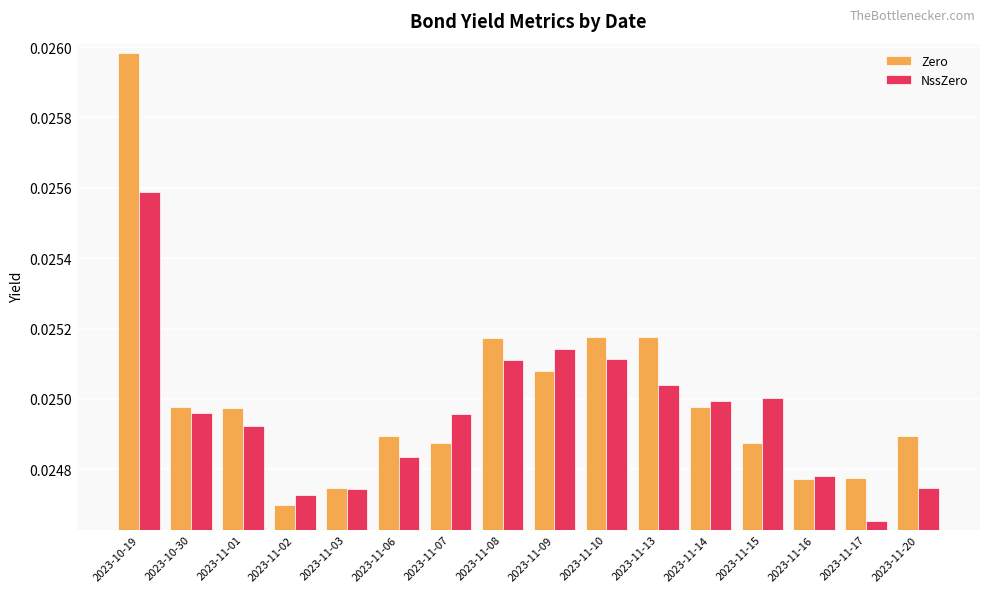

Rank the series by their maximum value, from highest to lowest.

Zero, NssZero